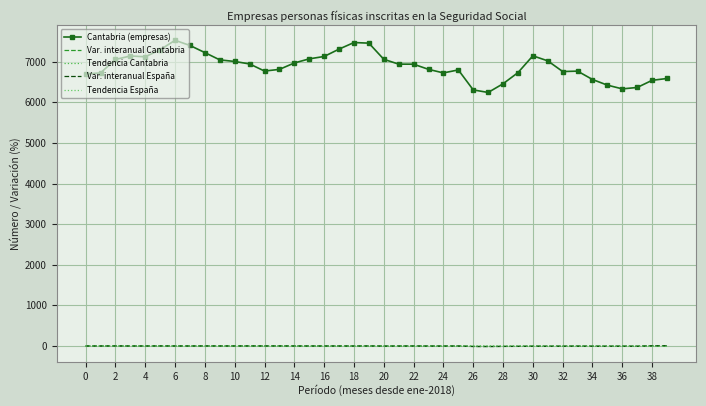

Which series has the widest spread of values?

Cantabria (empresas)